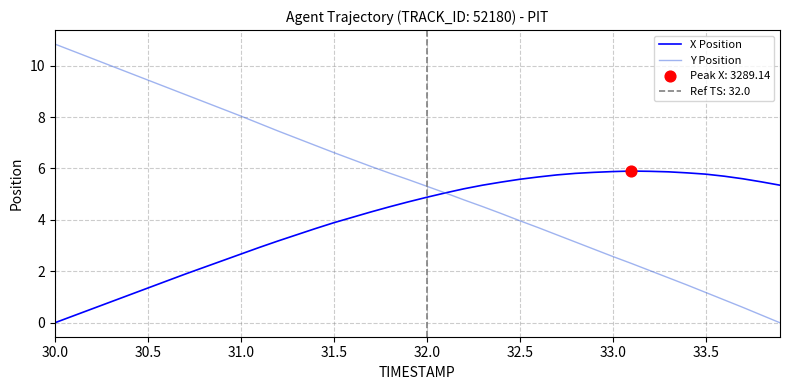

At which category is the sum across all series the highest?

30.0